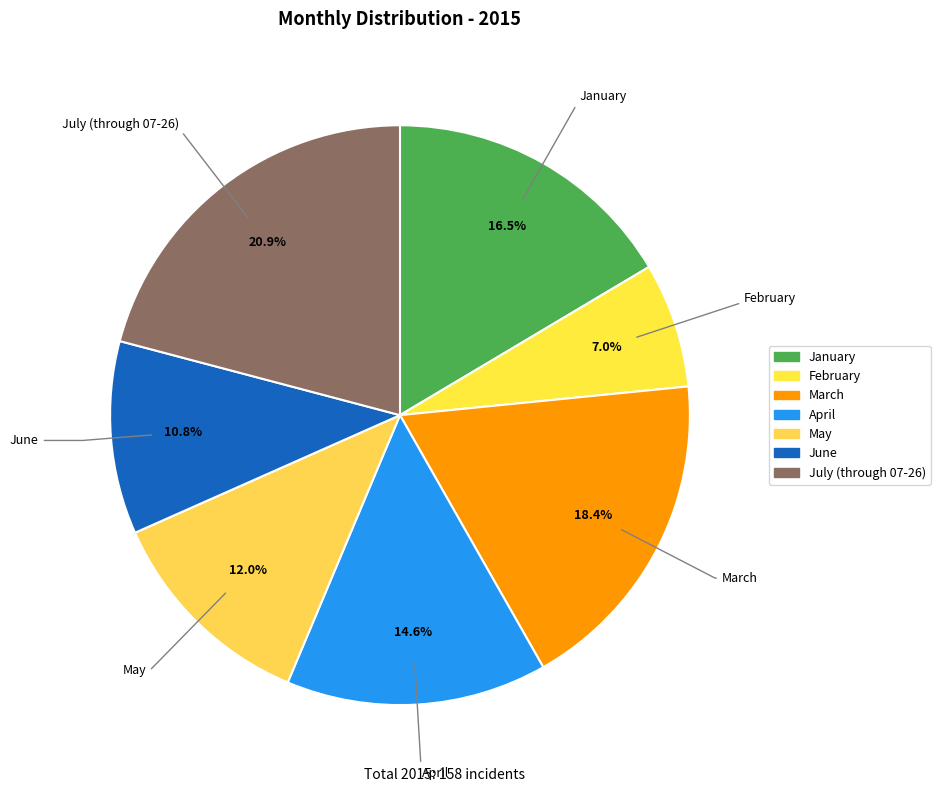

What percentage is the June slice, to the nearest percent?

11%